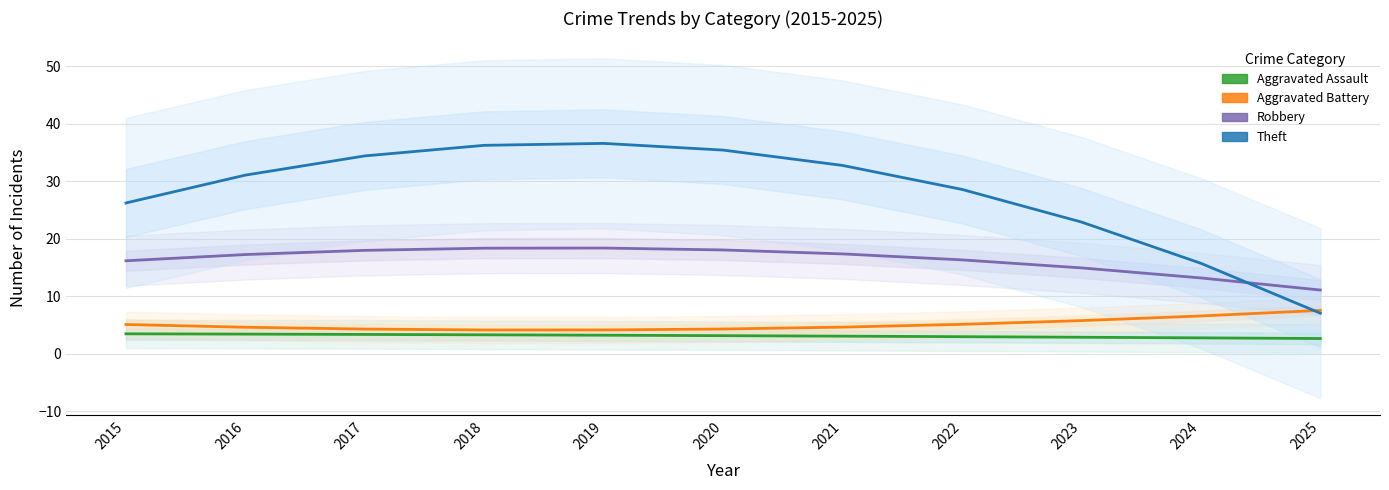

What is the lowest value of the Aggravated Battery series?

4.1